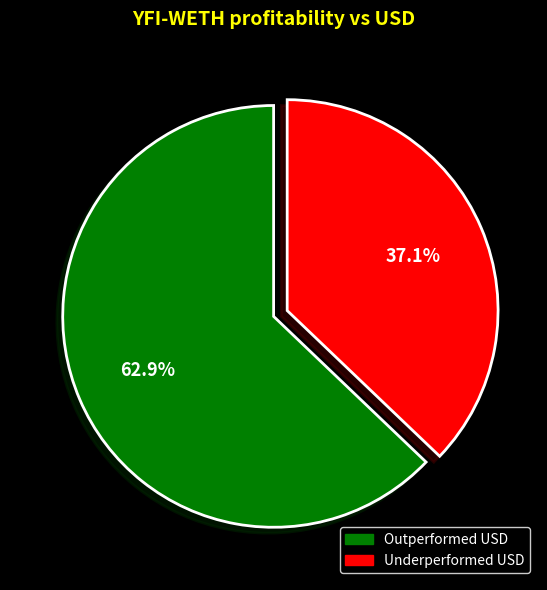

Is there any slice that represents more than half of the pie?

Yes